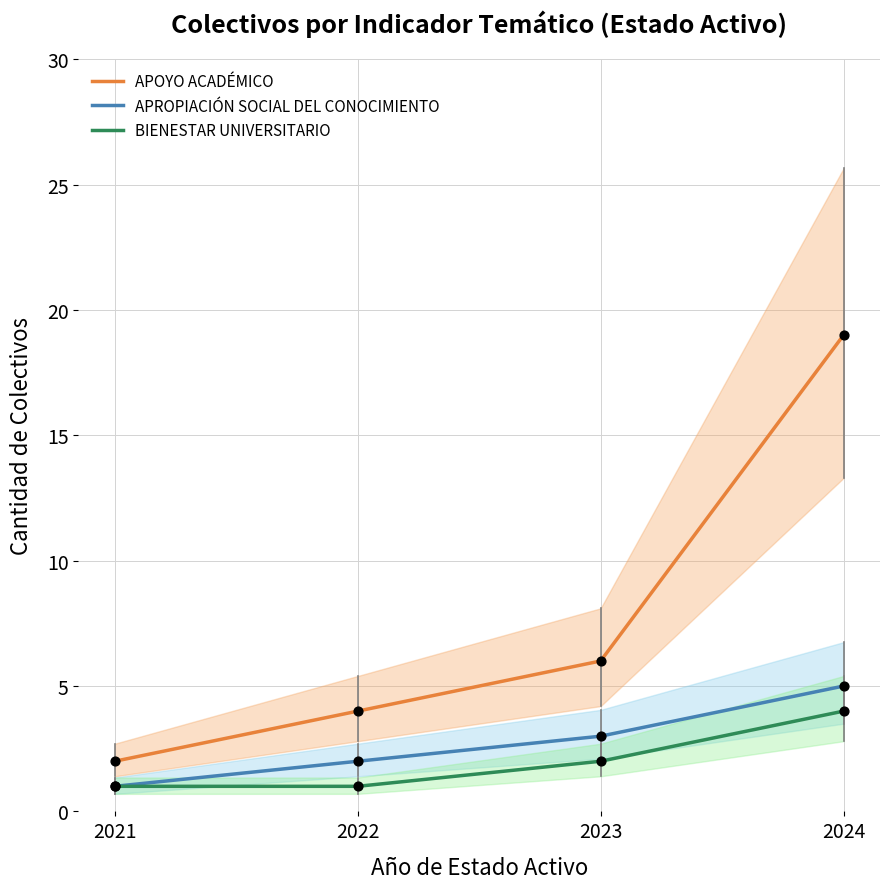

Is the value of APOYO ACADÉMICO at 2022 greater than the value of BIENESTAR UNIVERSITARIO at 2022?

Yes